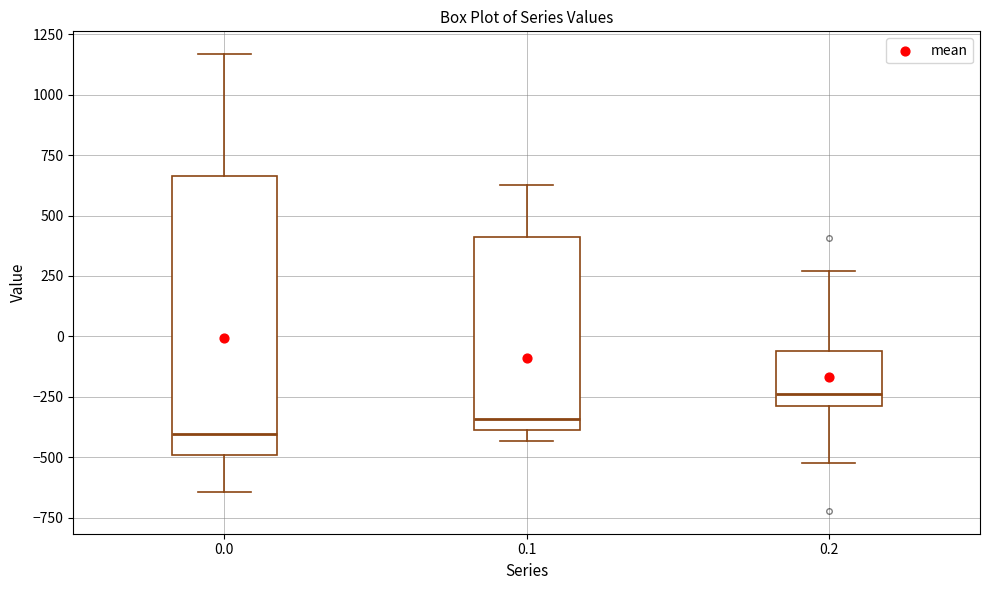

Where is the upper edge of the box at x = 0.2 on the y-axis? The values are not printed on the chart, so give them approximately, as read against the axis.

-50